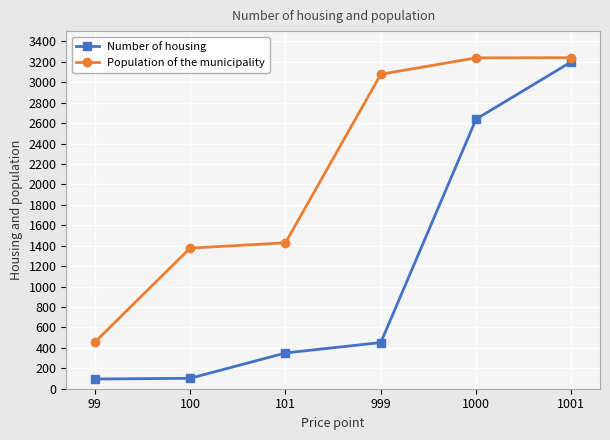

Is it true that Population of the municipality equals 194 at 99?

False